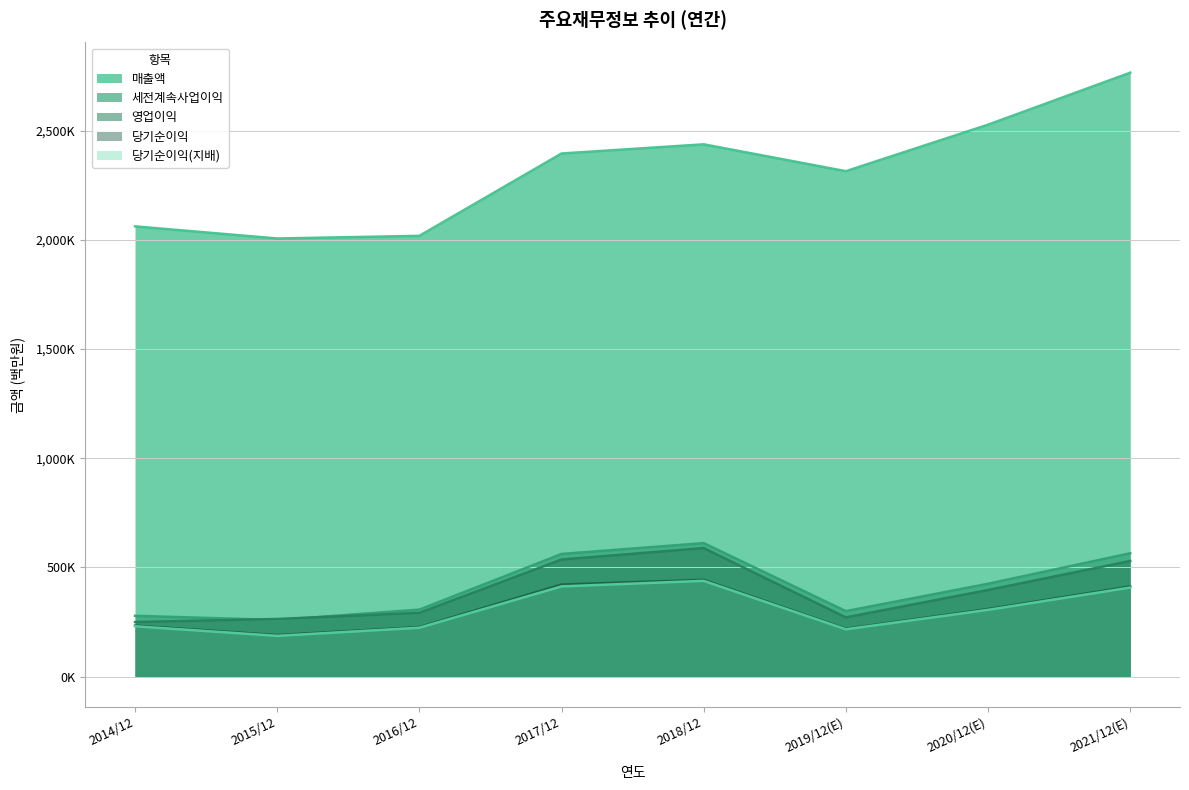

At 2019/12(E), list the series in order from smallest to largest.

당기순이익(지배), 당기순이익, 영업이익, 세전계속사업이익, 매출액